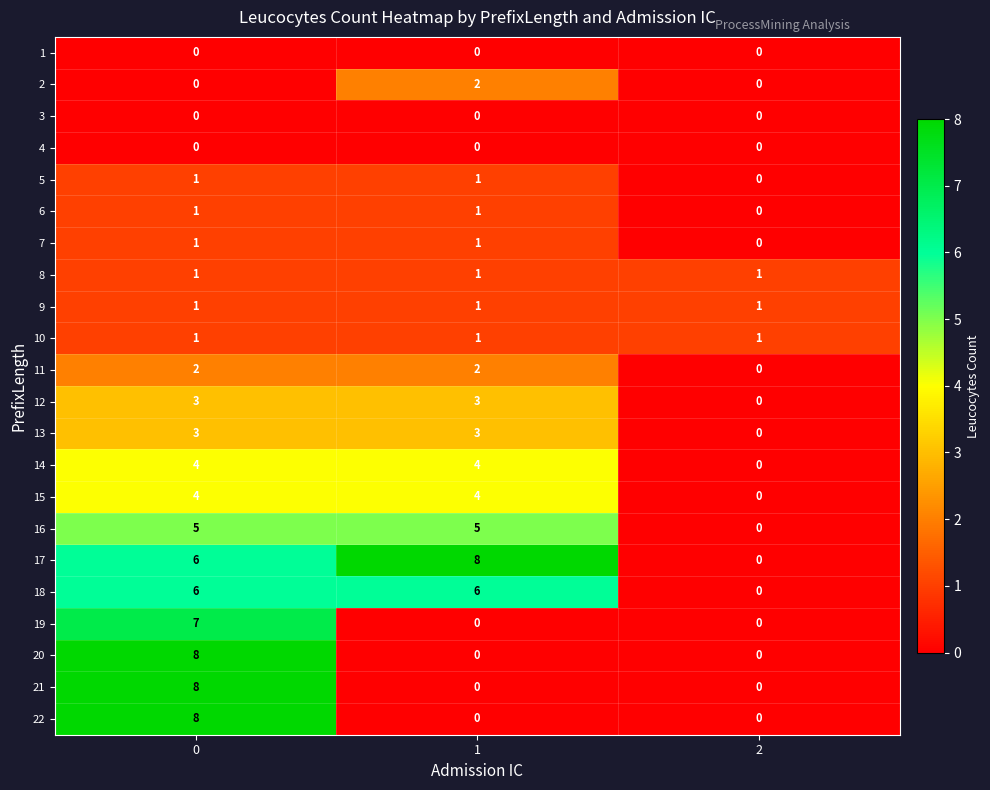

Is it true that 19 equals 0 at 1?

True